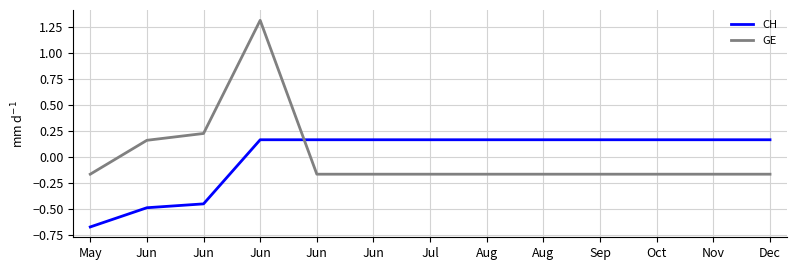

Which category has the lowest value across all series?

May